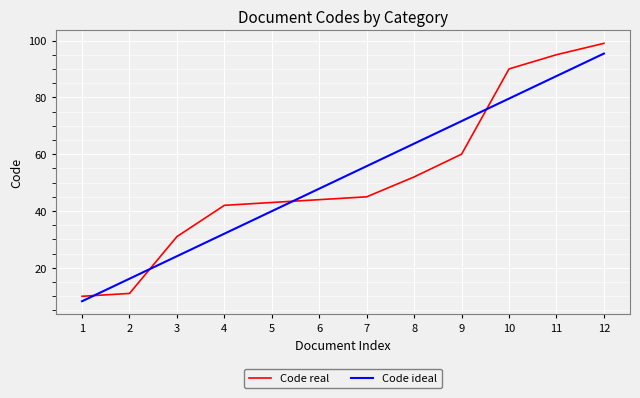

Is it true that Code ideal equals 120.9 at 10?

False